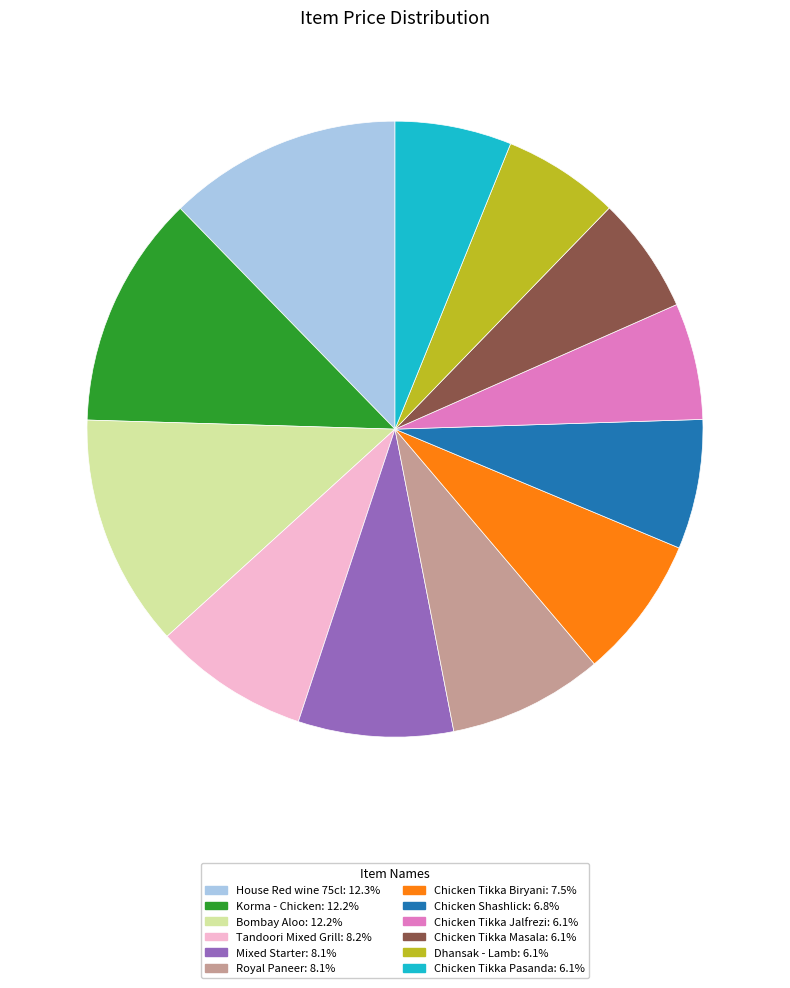

Is there a majority slice in this chart?

No